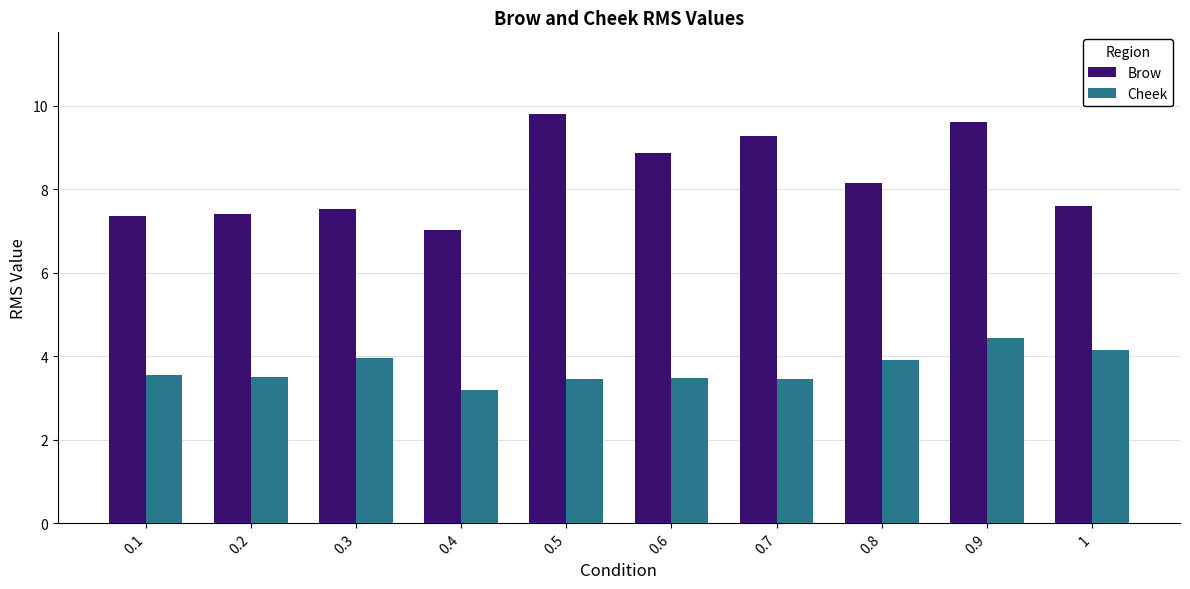

Is the value of Cheek at 1 greater than the value of Brow at 0.7?

No